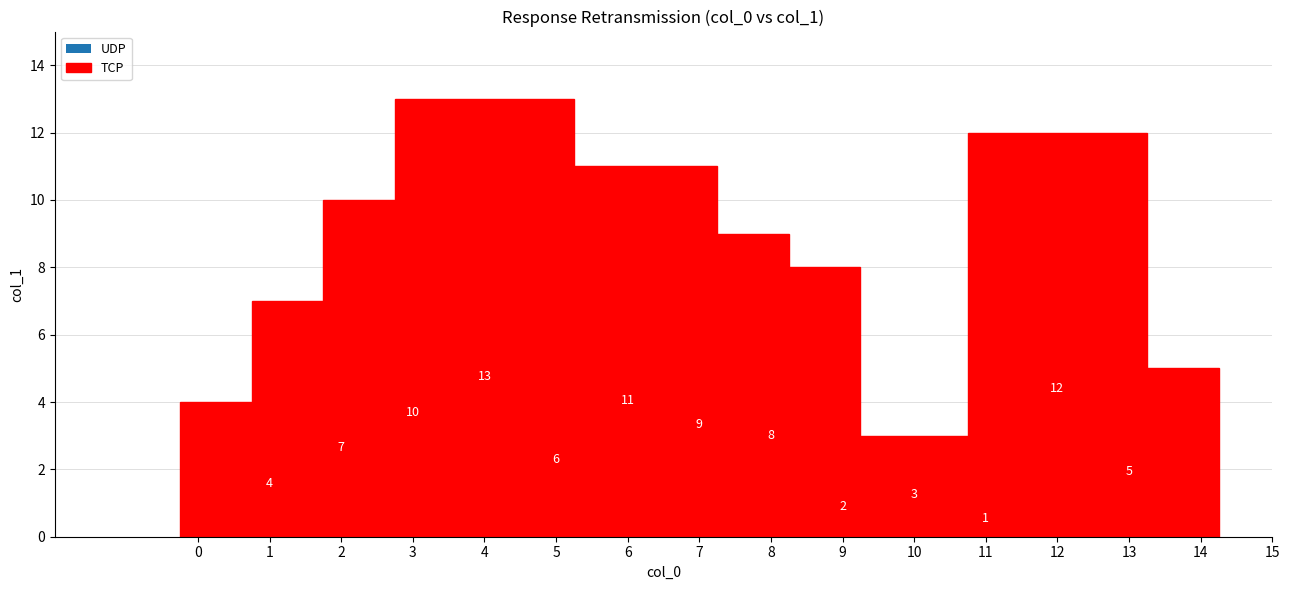

Reading right to left, extract all data points from this chart.

5	12	1	3	2	8	9	11	6	13	10	7	4